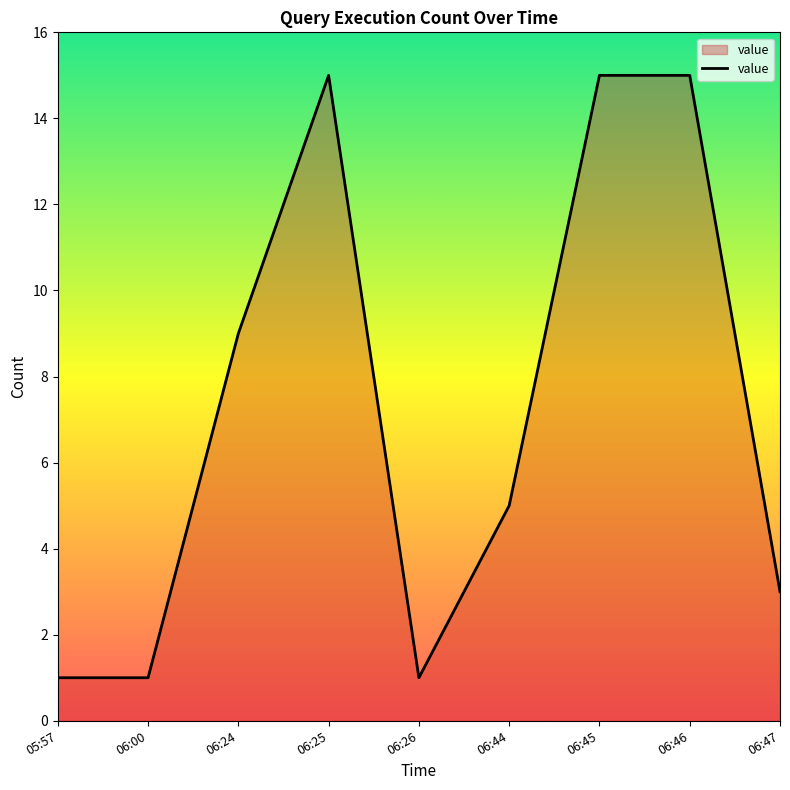

At which category does the data reach its first local peak?

06:25